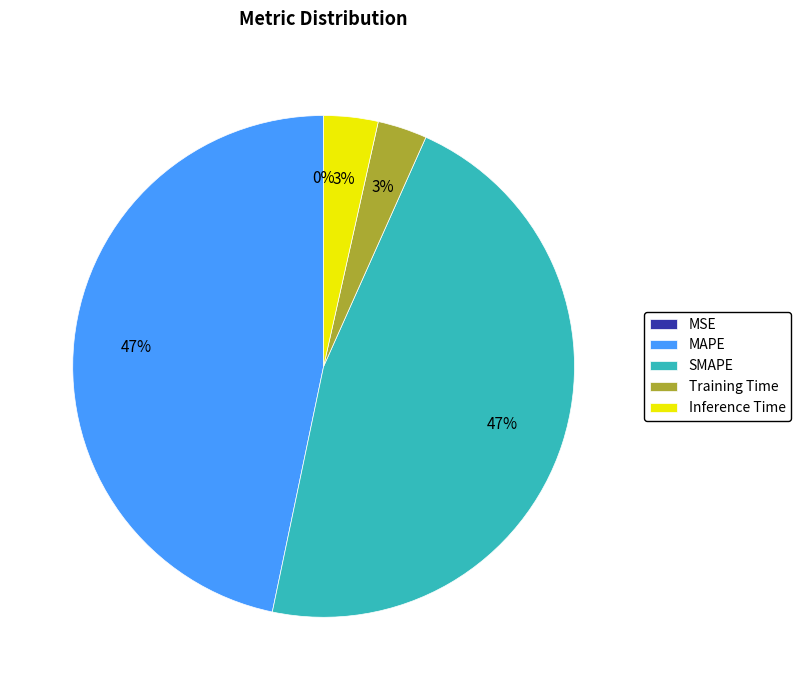

To the nearest percent, what percentage of the pie is Training Time?

3%